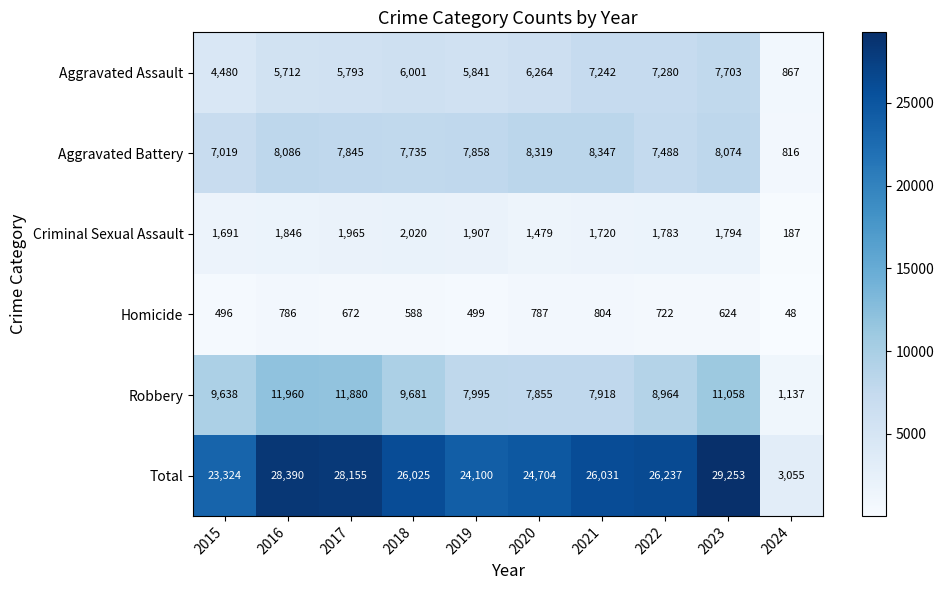

What is the difference between the maximum and minimum values in the Robbery series?

10823